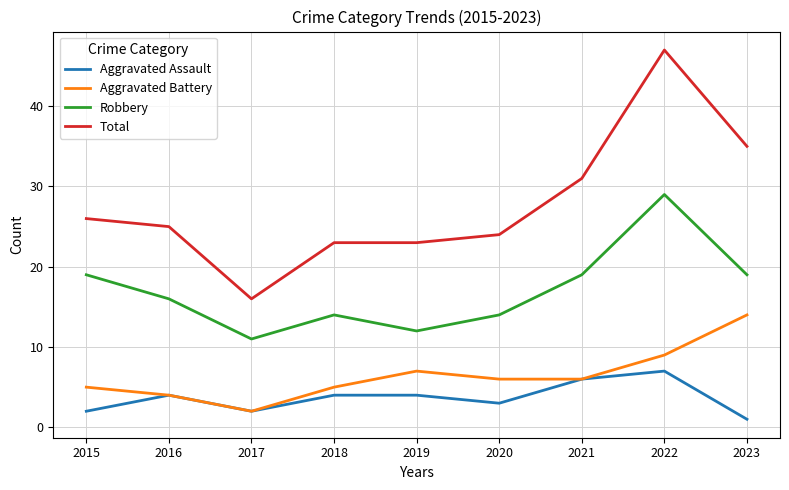

What is the sum of all Robbery values?

153